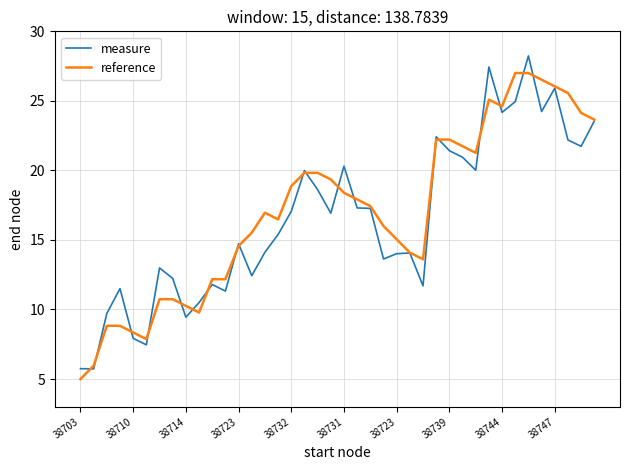

Does the chart have visible grid lines?

Yes